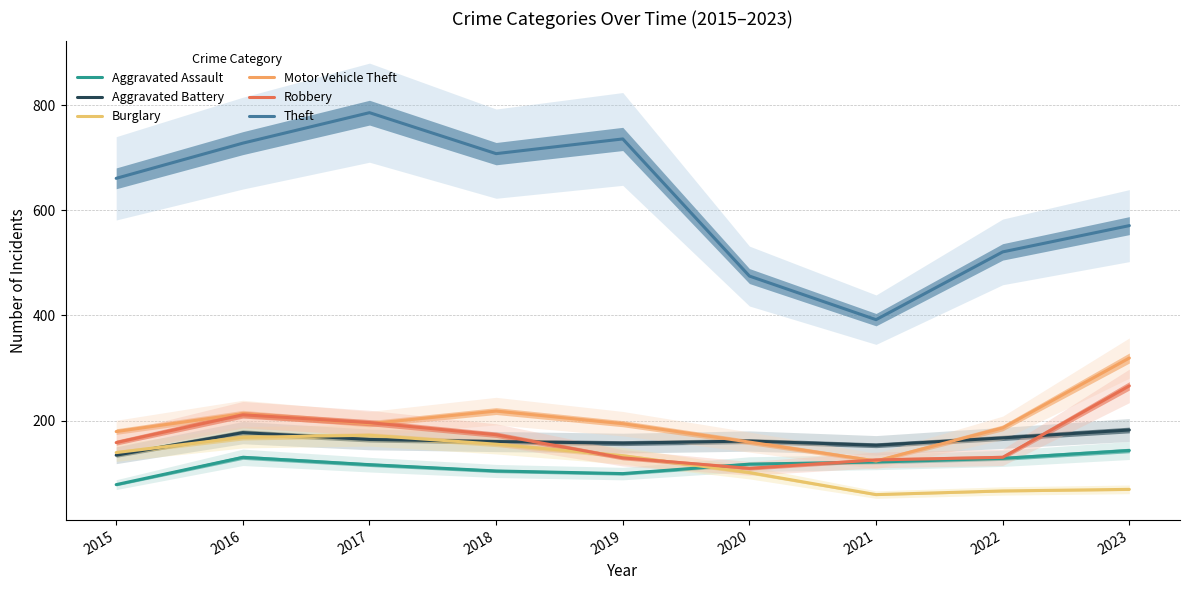

Reading right to left, list all the values displayed in this chart.

Aggravated Assault: 2023=143	2022=128	2021=121	2020=117	2019=99	2018=104	2017=116	2016=130	2015=78
Aggravated Battery: 2023=182	2022=167	2021=153	2020=161	2019=157	2018=160	2017=164	2016=177	2015=134
Burglary: 2023=69	2022=66	2021=59	2020=101	2019=133	2018=155	2017=172	2016=168	2015=139
Motor Vehicle Theft: 2023=319	2022=186	2021=123	2020=159	2019=194	2018=218	2017=194	2016=213	2015=179
Robbery: 2023=266	2022=130	2021=125	2020=109	2019=129	2018=173	2017=196	2016=211	2015=158
Theft: 2023=571	2022=521	2021=392	2020=475	2019=736	2018=708	2017=786	2016=728	2015=661